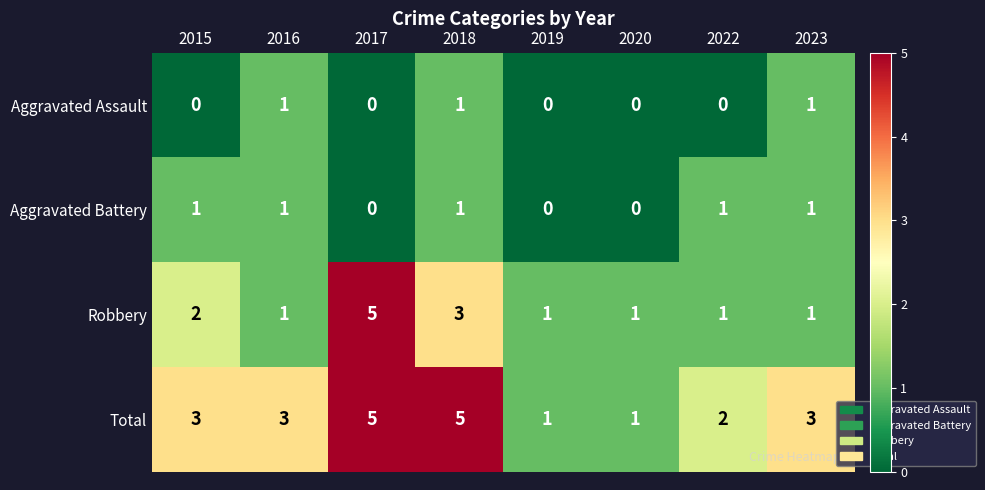

How many Aggravated Assault values are between 0 and 1?

8